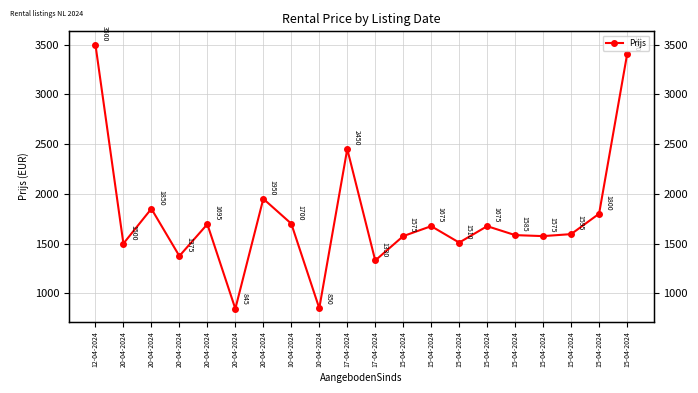

True or false: there are more than 2 points higher than both neighbors.

True